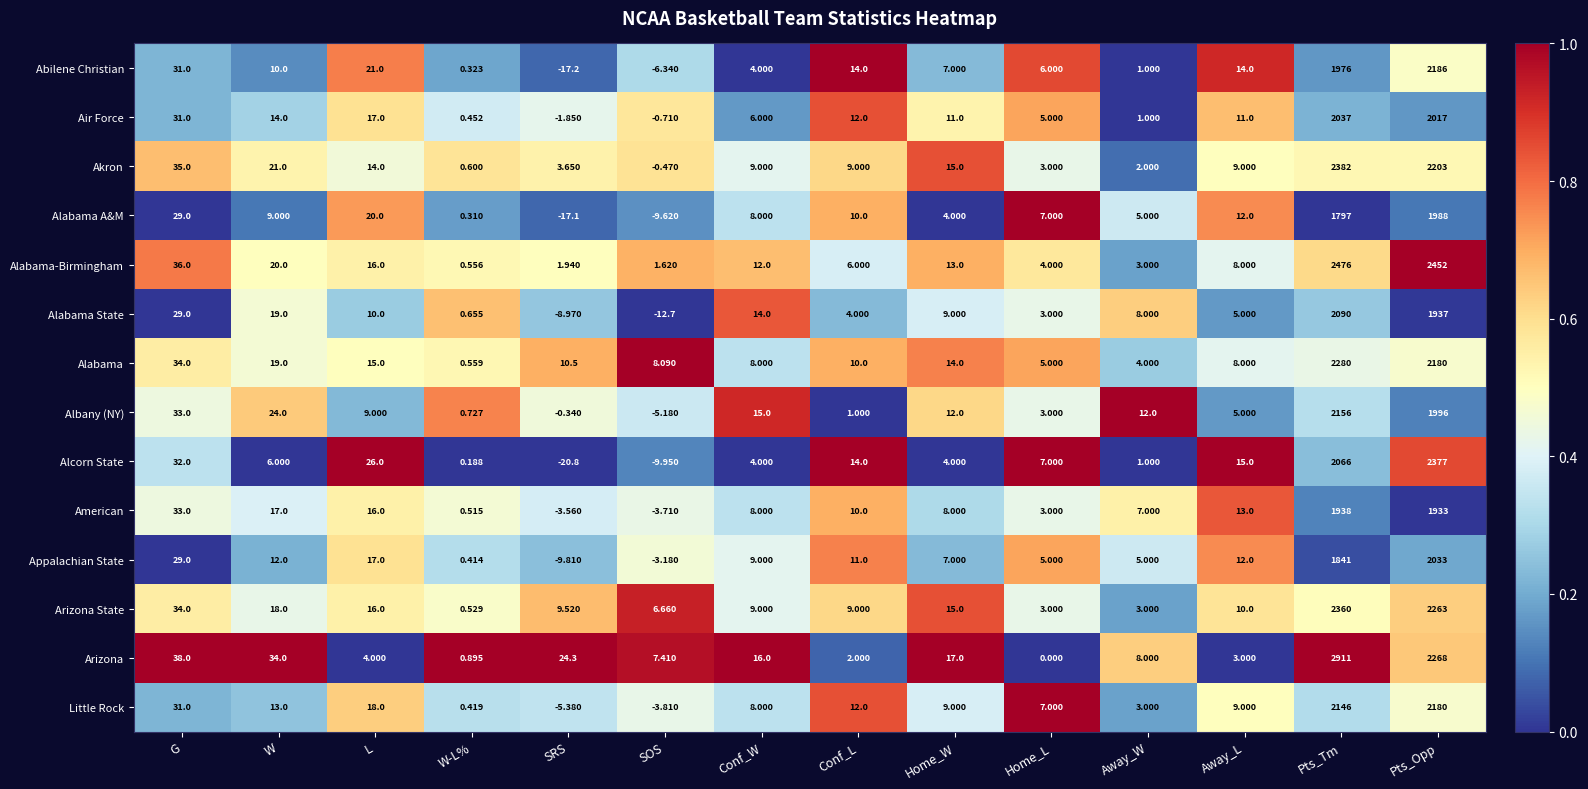

At which category is the sum across all series the highest?

Pts_Tm